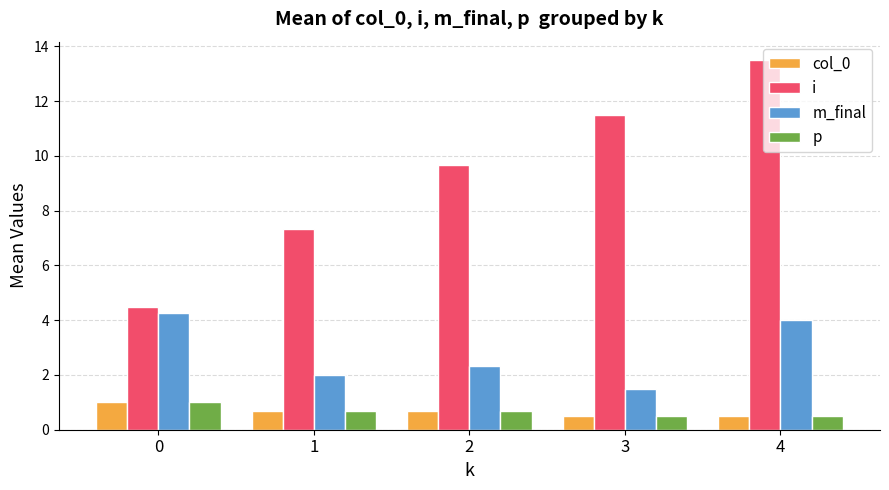

What is the sum of the p values at 1 and 3?

1.2